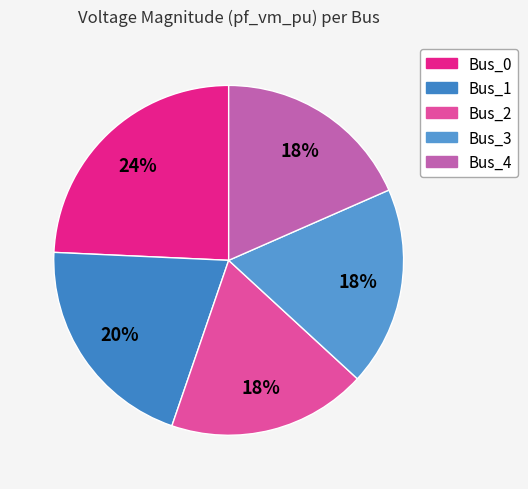

Combined, what portion of the pie is Bus_4 and Bus_2?

36.8%